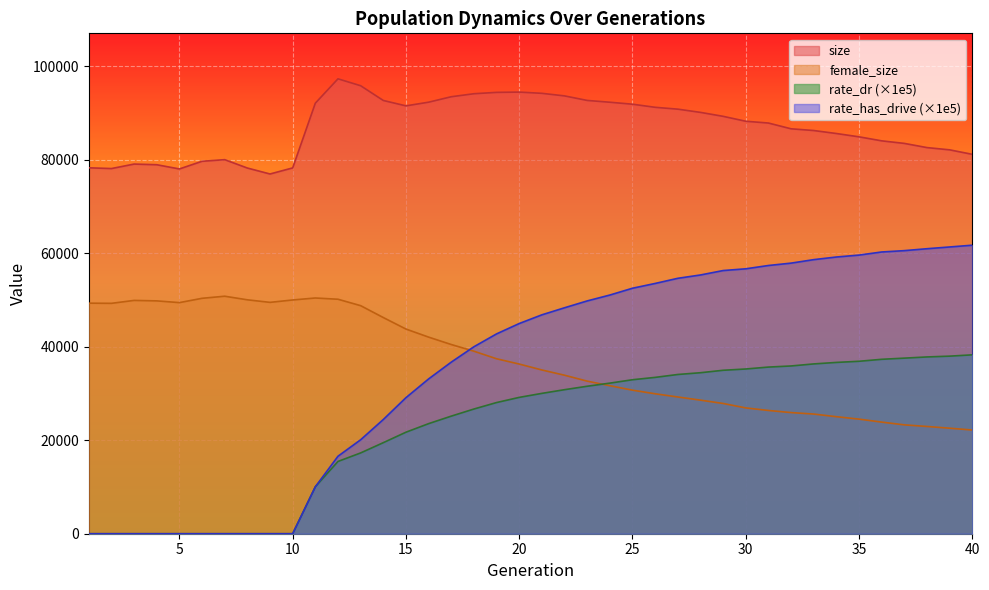

At which category does the chart reach its peak across all series?

12